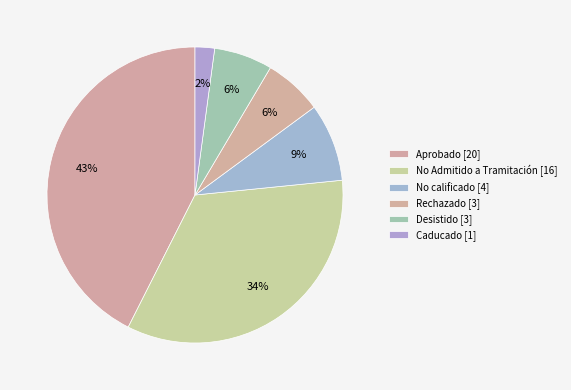

How many segments does this pie chart have?

6